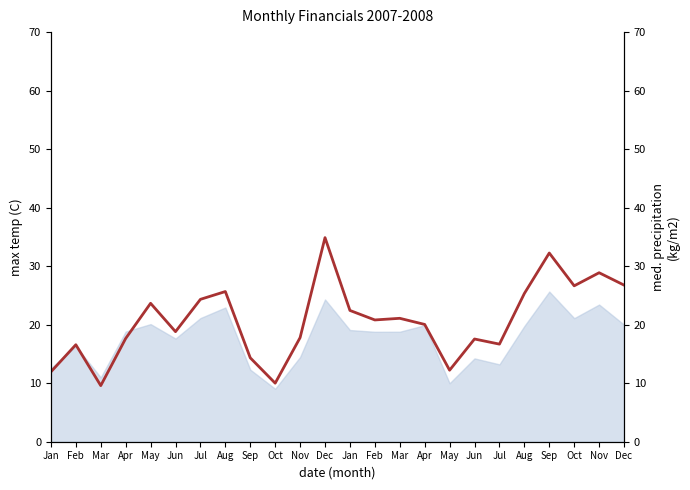

What is the change in value from Sep to Apr?

+5.7